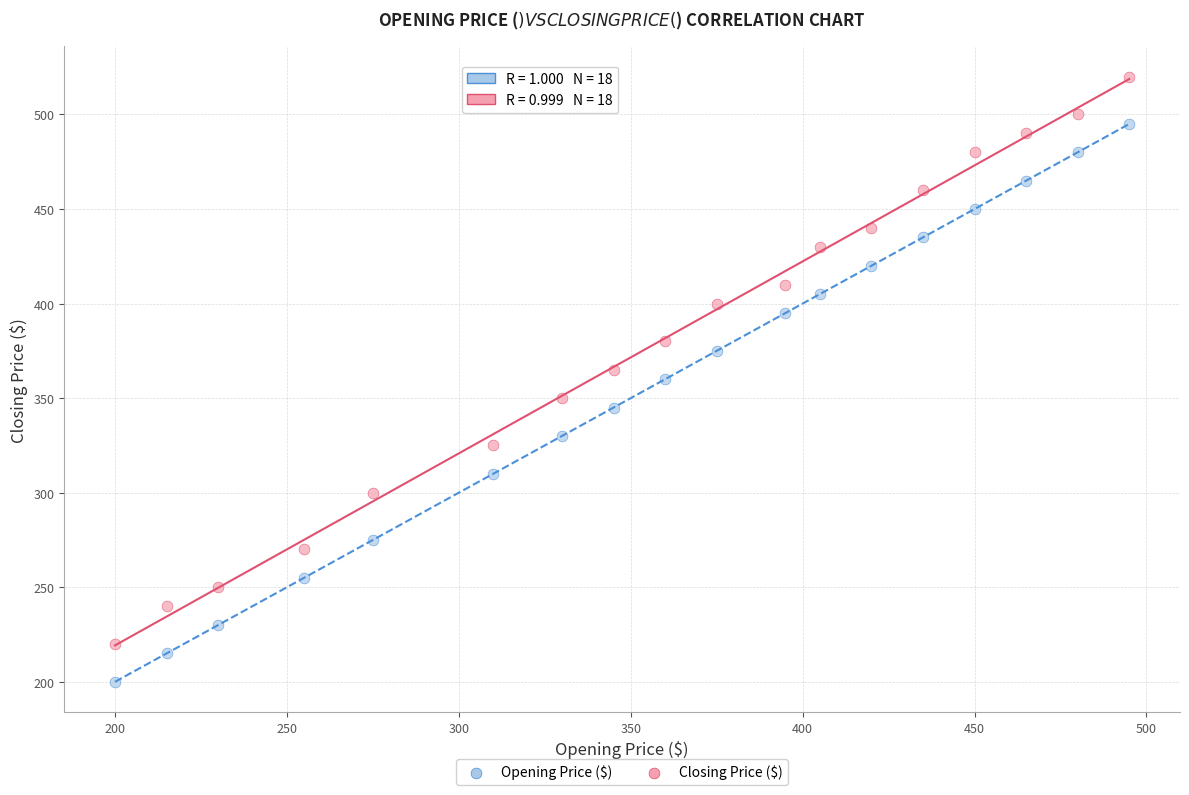

Which series has the largest Y range (max minus min)?

Closing Price ($)